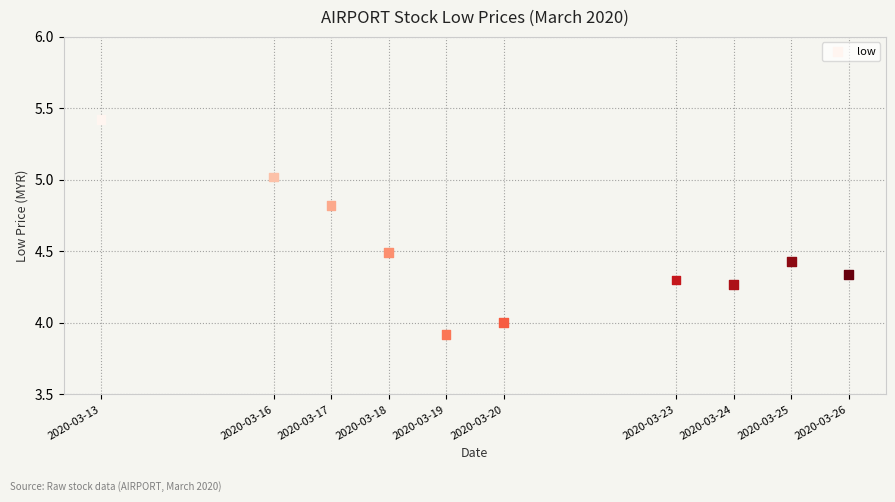

What is the range of Y values (max minus min)?

1.5